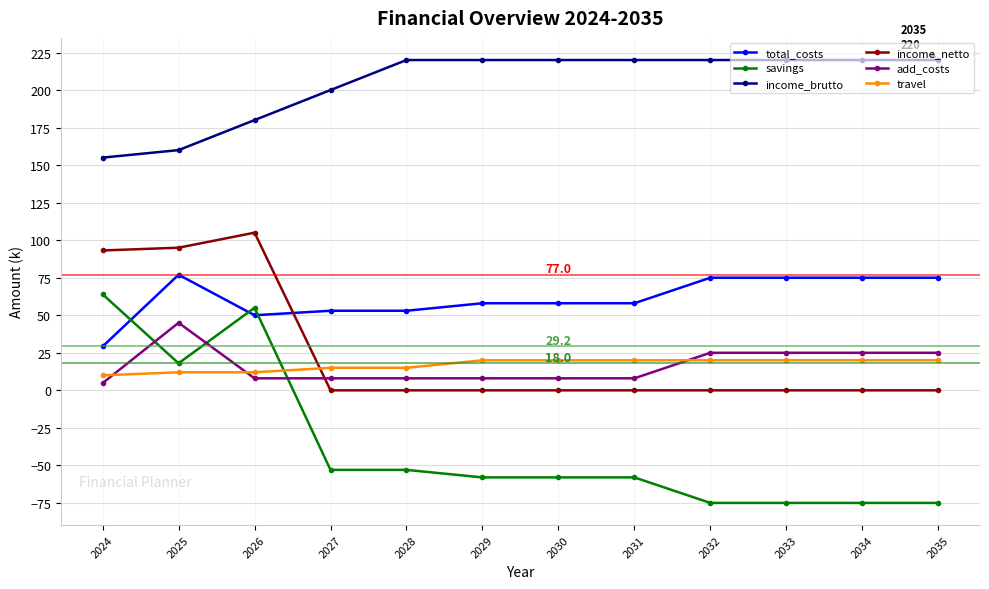

Is it true that total_costs equals 100.6 at 2034?

False